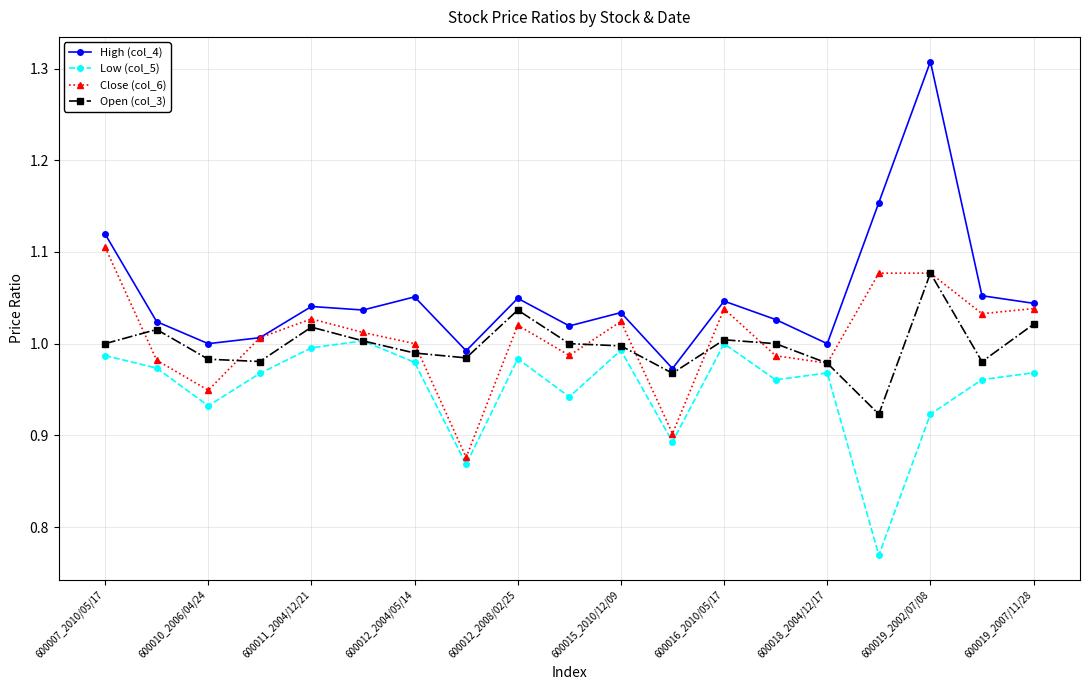

True or false: Low (col_5) and High (col_4) cross at least once.

False